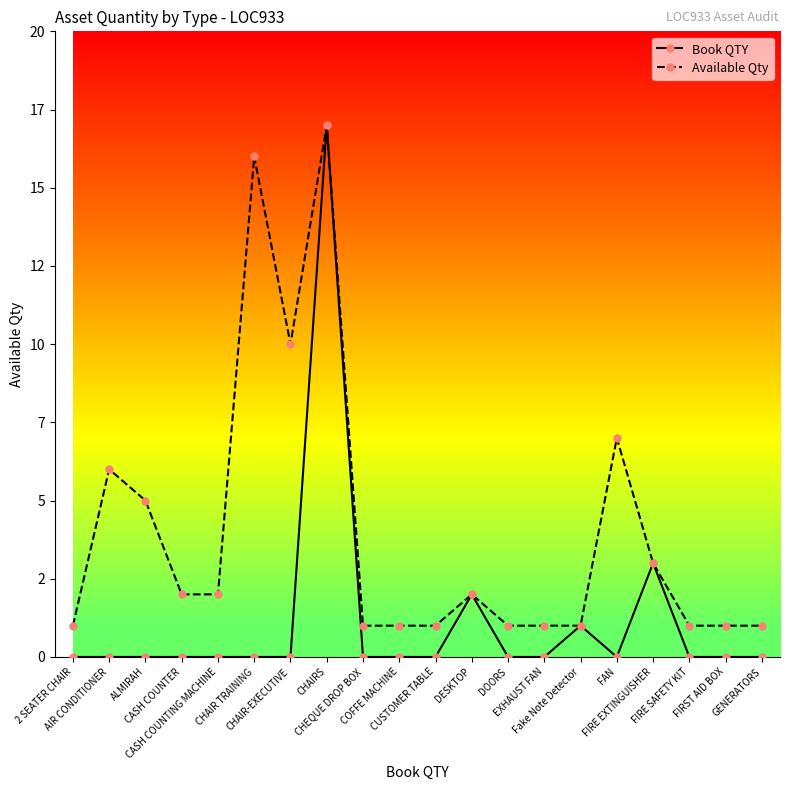

True or false: Book QTY and Available Qty intersect in this chart.

False